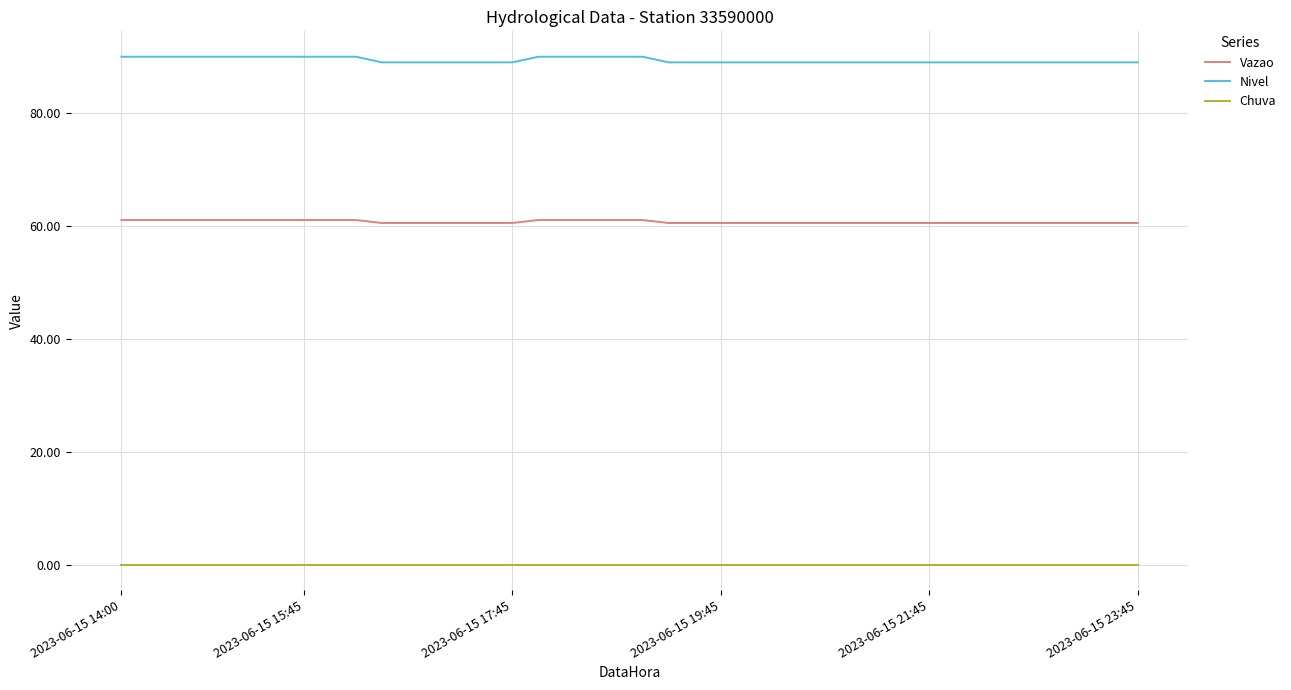

What is the lowest value of the Nivel series?

89.0